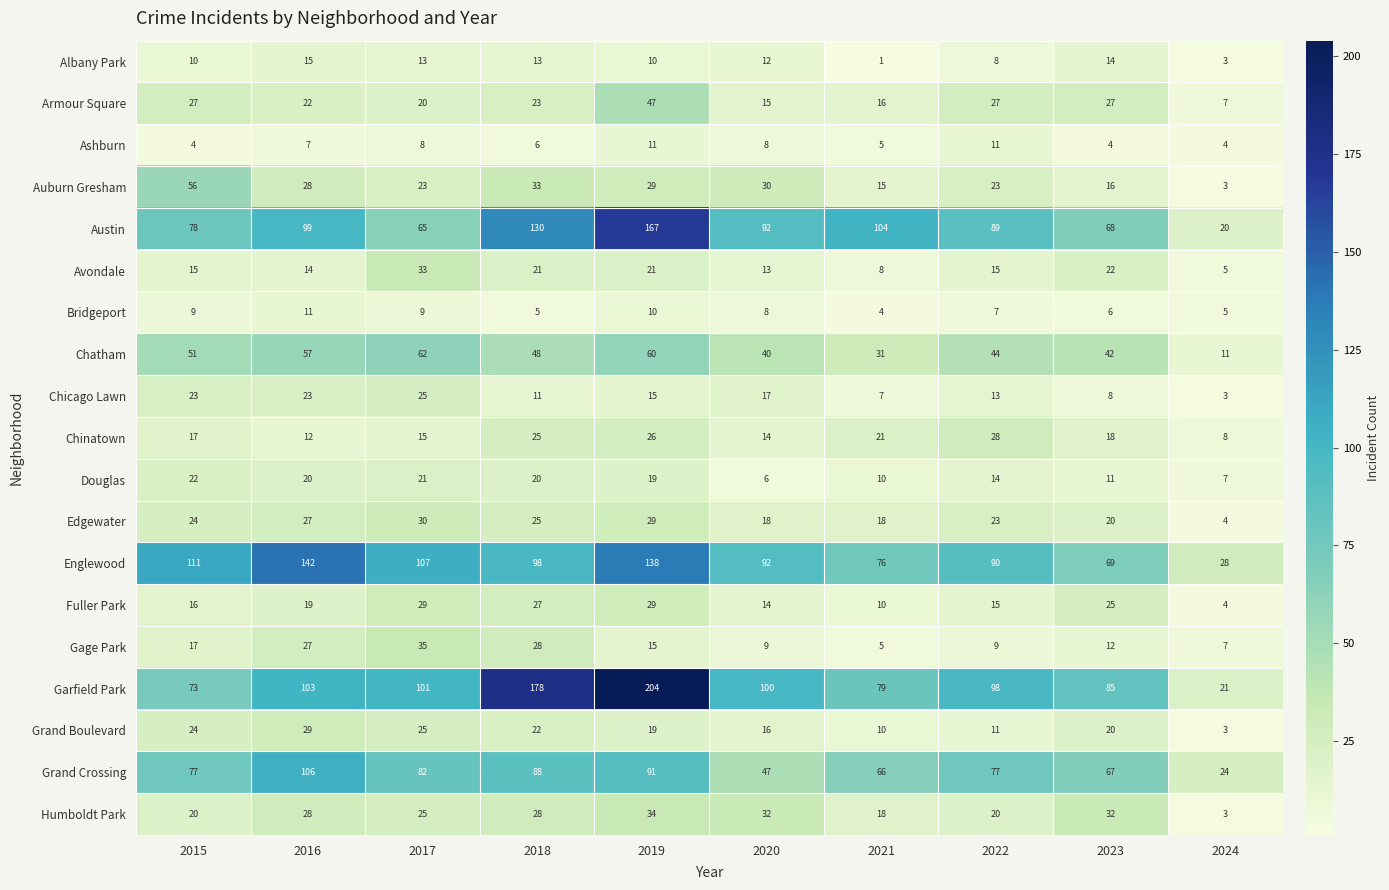

What is the greatest value displayed?

204